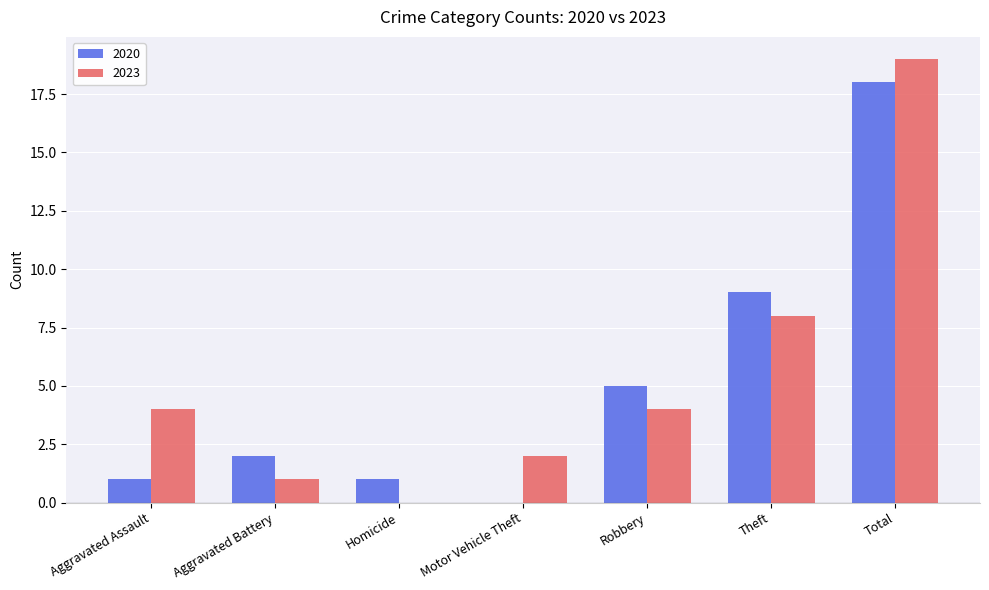

What is the total value across all series at Aggravated Assault?

5